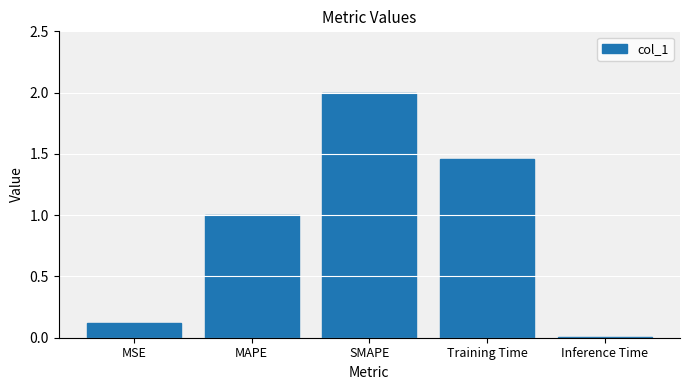

What is the value of the 3rd bar from the left?

2.0